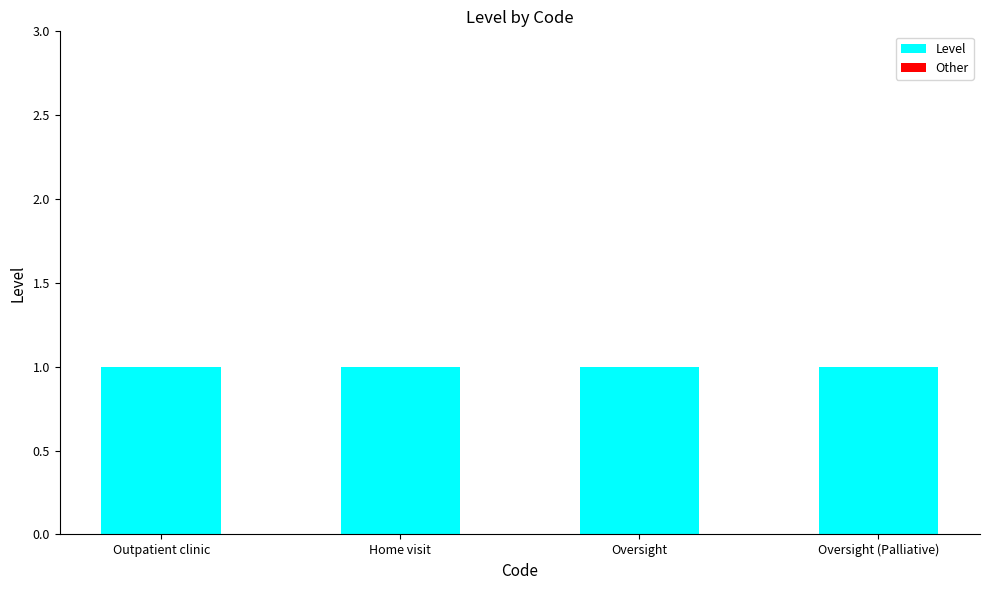

Reading left to right, extract all data points from this chart.

Level: 1	1	1	1
Other: 0	0	0	0